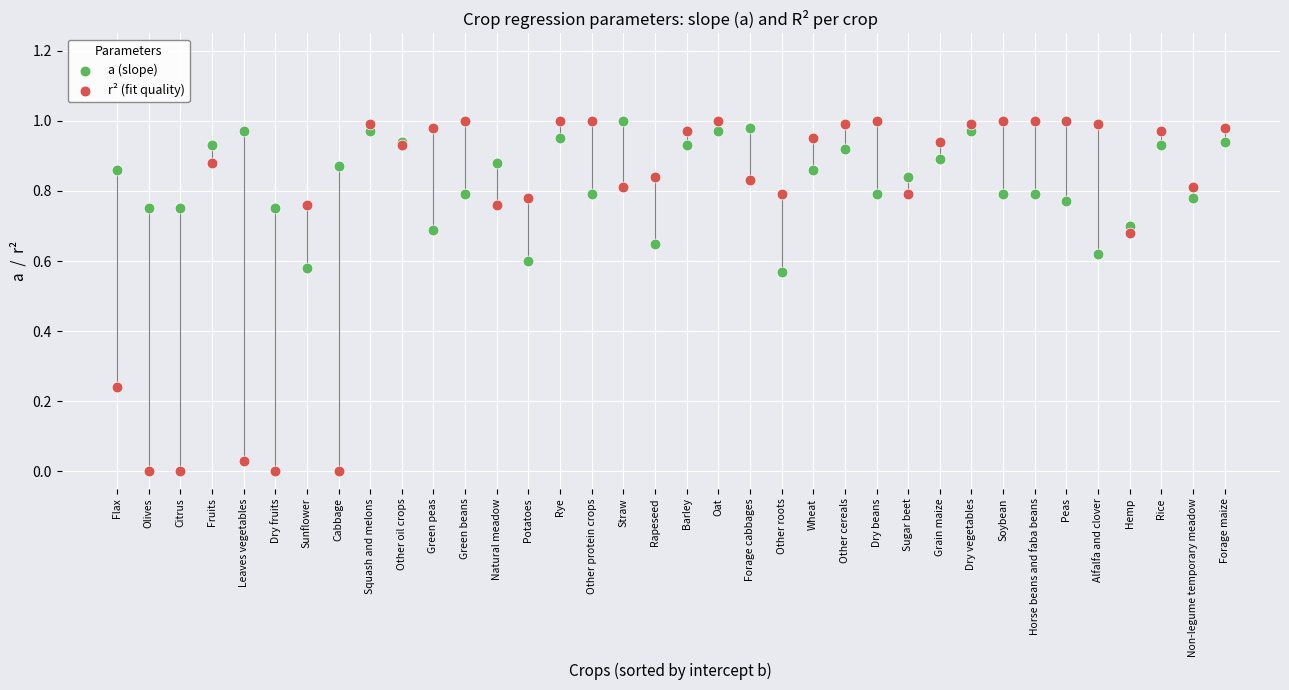

Which series has the widest spread of Y values?

r² (fit quality)